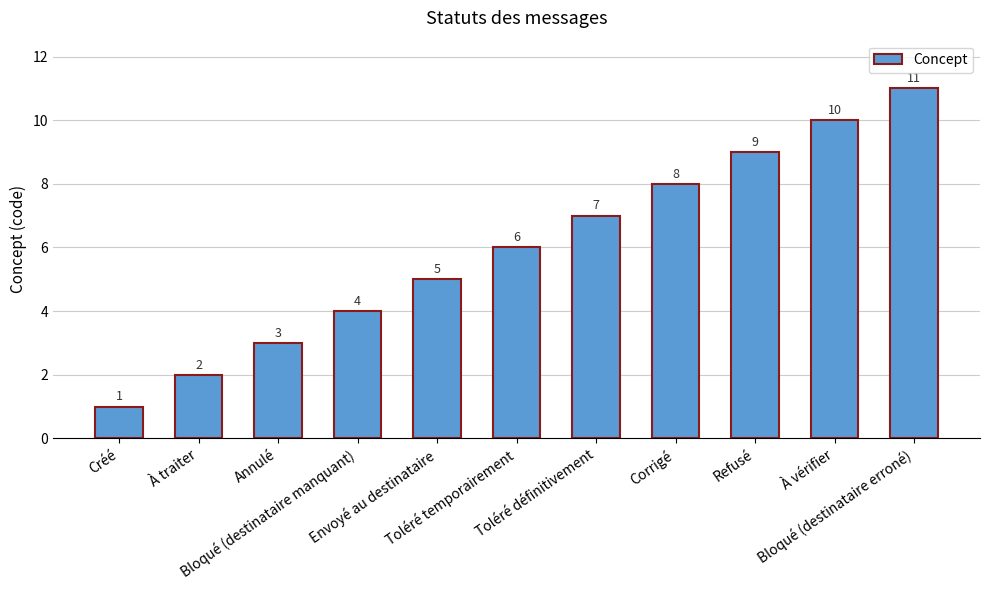

What is the change in value from Envoyé au destinataire to Corrigé?

+3